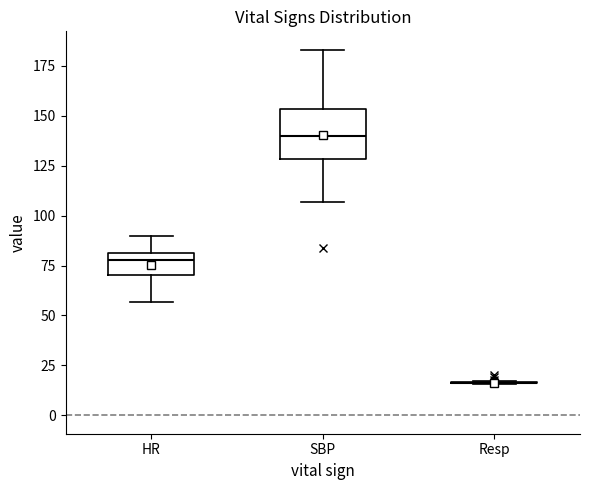

Where does the upper whisker of the box for HR end on the y-axis? The values are not printed on the chart, so give them approximately, as read against the axis.

90